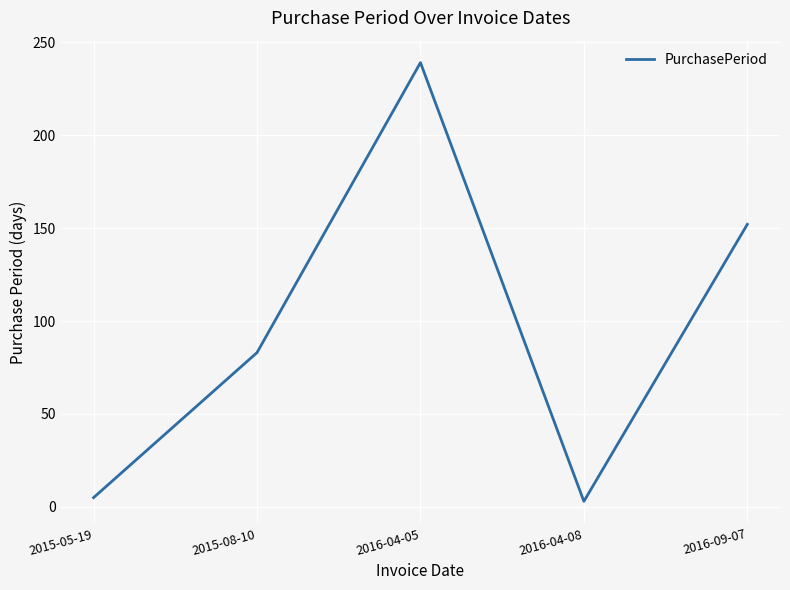

What is the change in value from 2015-08-10 to 2016-09-07?

+69